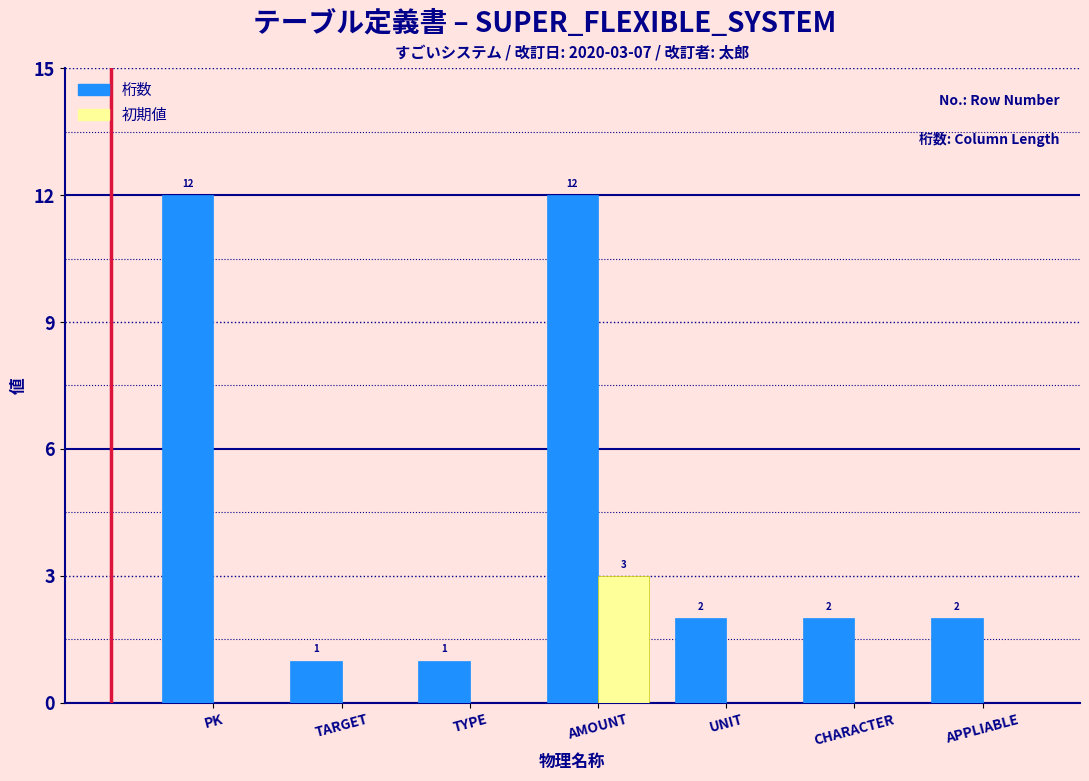

Reading left to right, what are all the values shown in this chart?

桁数: PK=12	TARGET=1	TYPE=1	AMOUNT=12	UNIT=2	CHARACTER=2	APPLIABLE=2
初期値: PK=0	TARGET=0	TYPE=0	AMOUNT=3	UNIT=0	CHARACTER=0	APPLIABLE=0